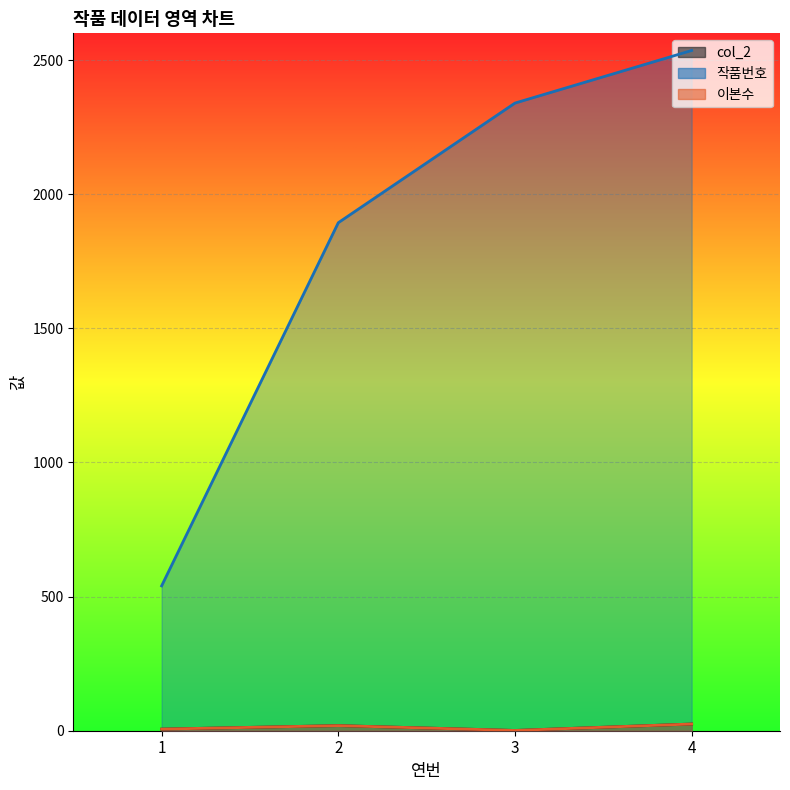

Reading left to right, what are all the values shown in this chart?

col_2: 1=6	2=19	3=1	4=25
작품번호: 1=540	2=1894	3=2340	4=2536
이본수: 1=6	2=19	3=1	4=25